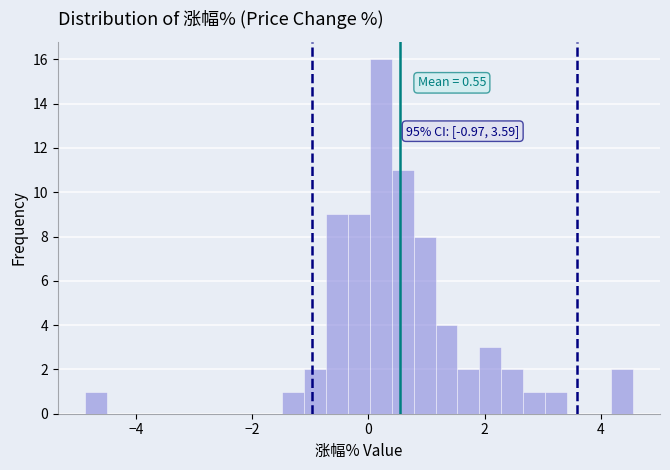

Read against the x-axis, roughly where is the centre of the tallest bar?

0.2